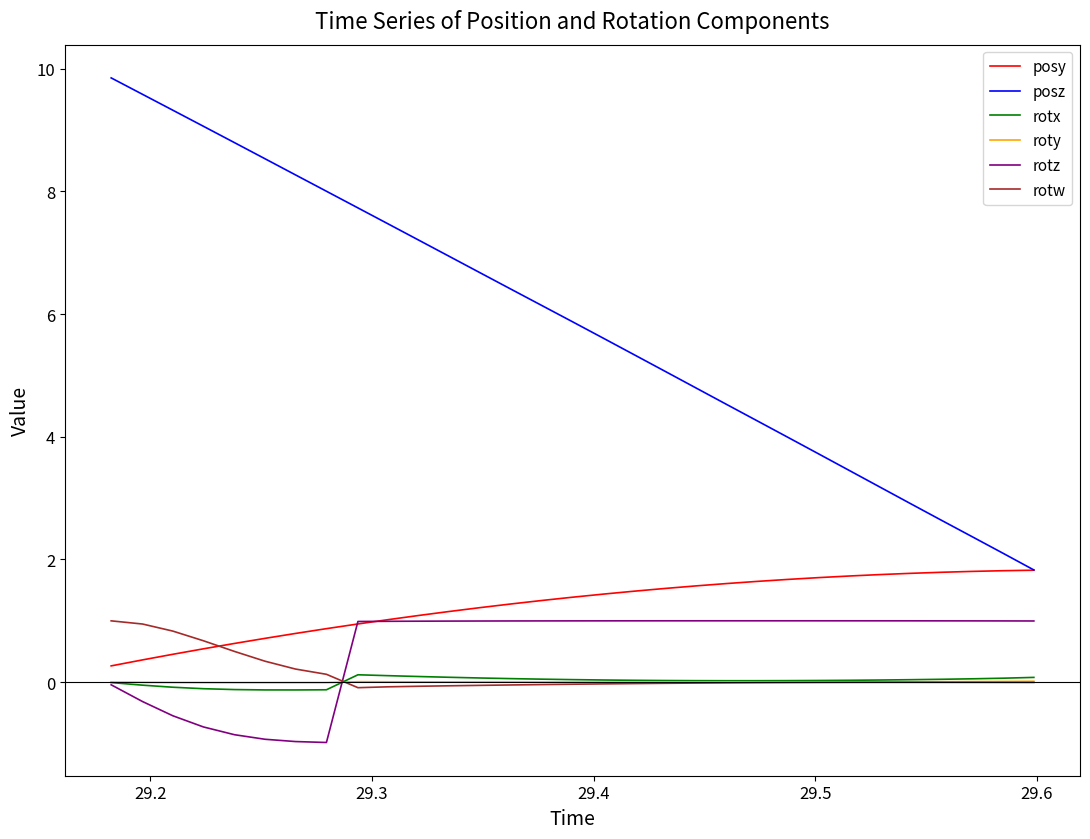

What is the highest value of the posy series?

1.8